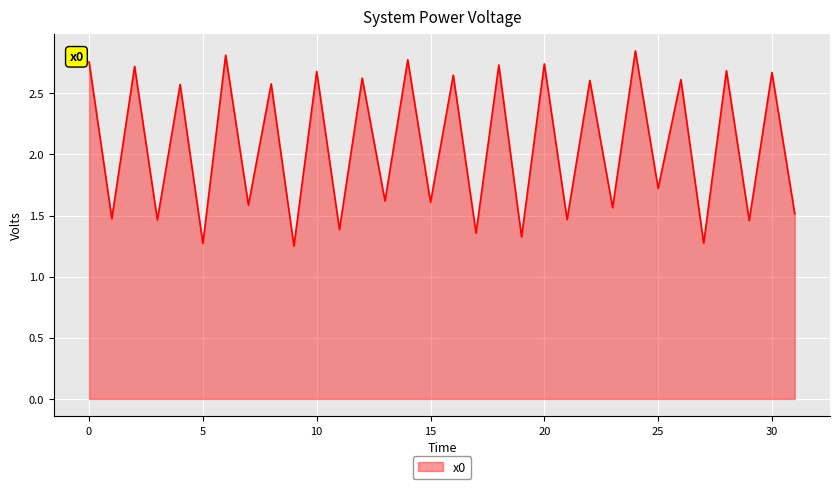

Does the chart have visible grid lines?

Yes